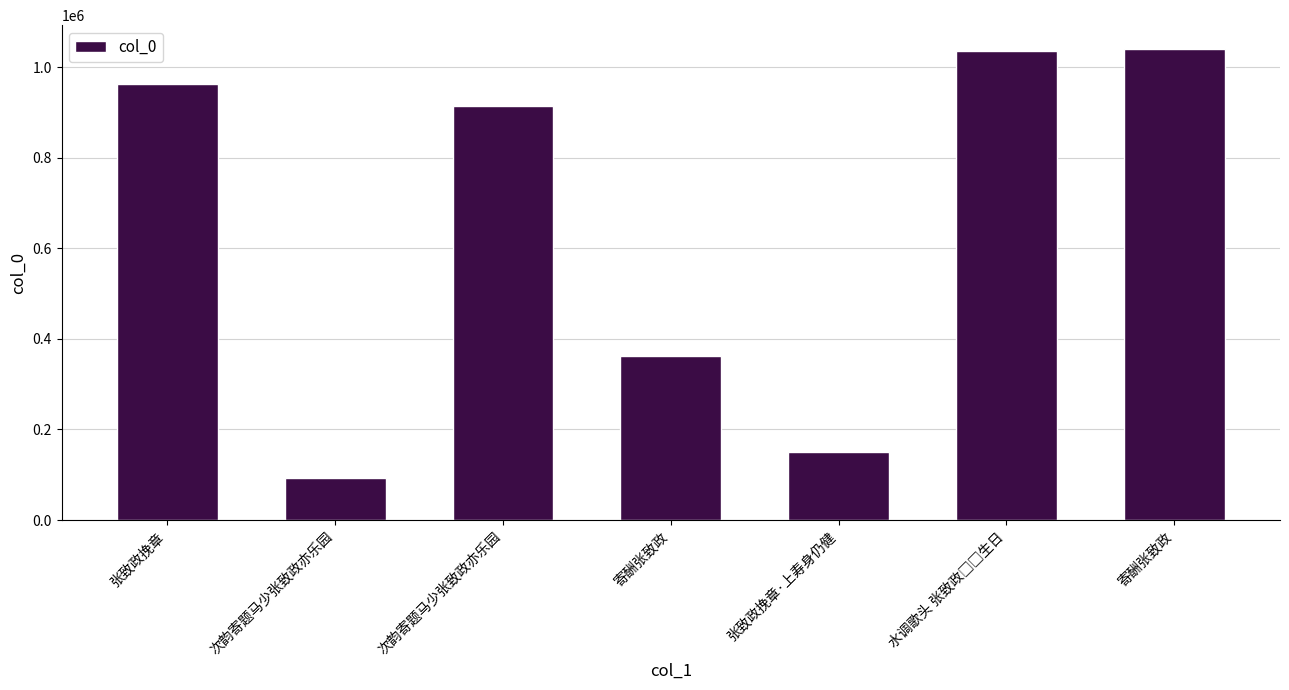

How many categories are shown in the chart?

7